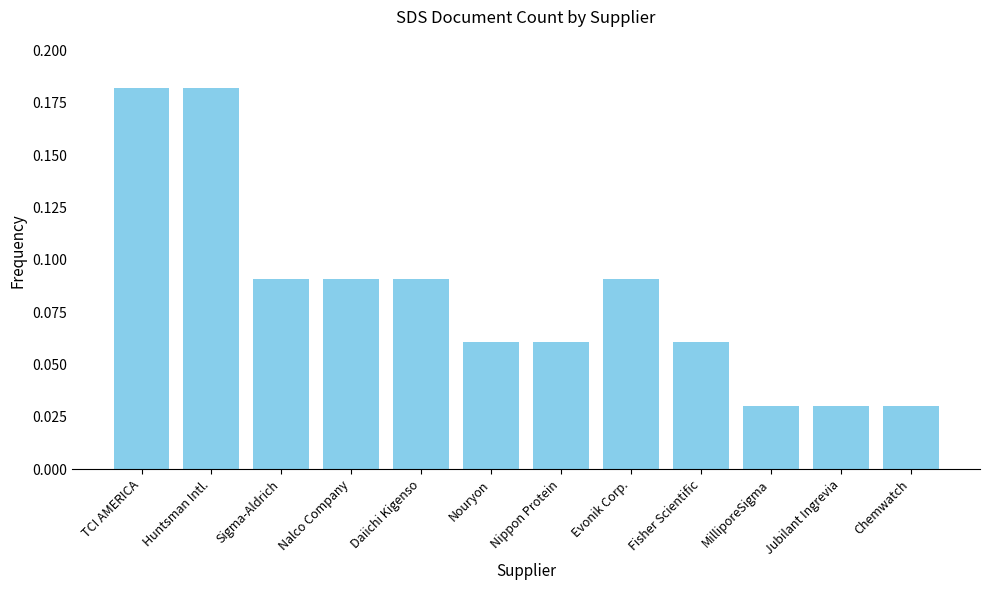

Which has a higher value, Nalco Company or MilliporeSigma?

Nalco Company